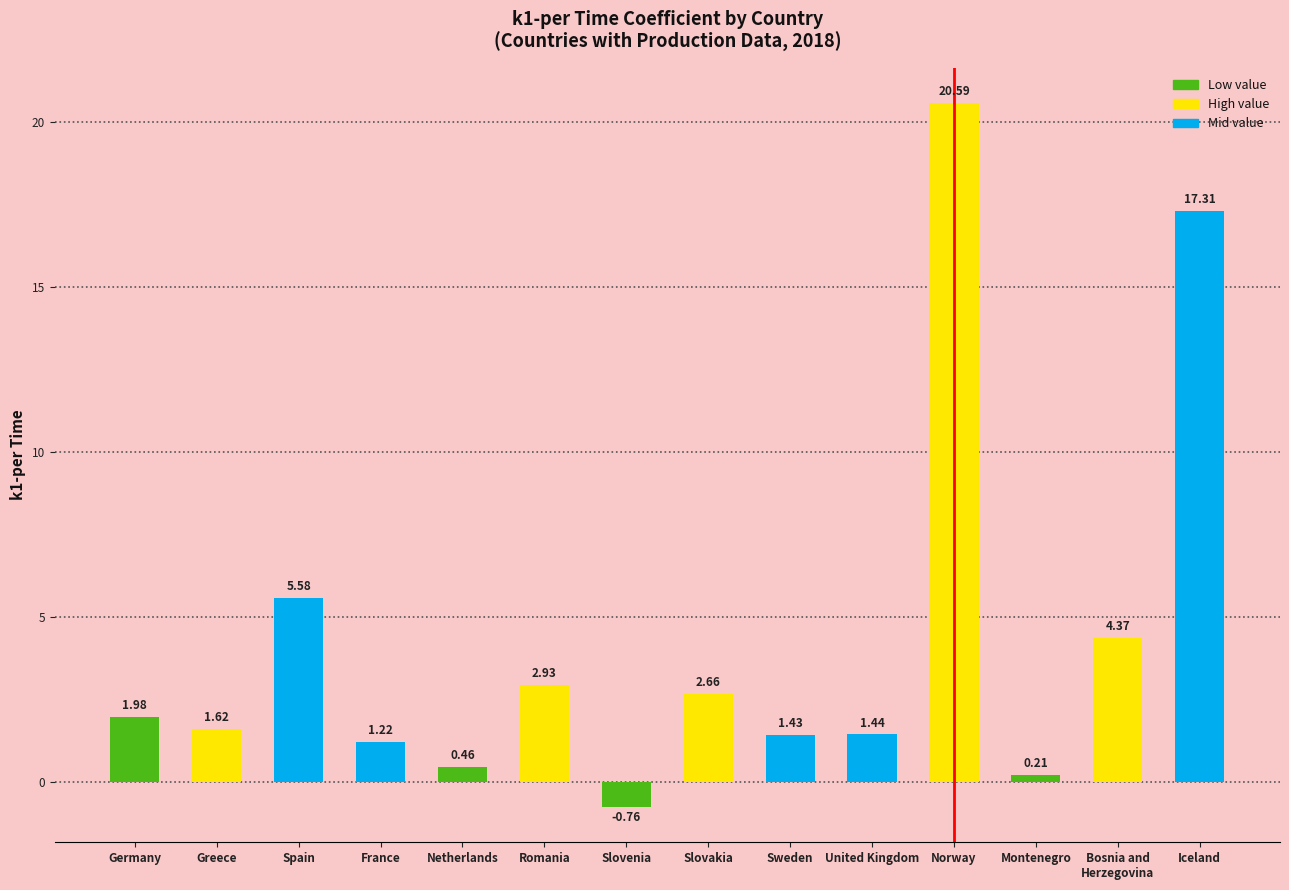

How many positive values are there?

13